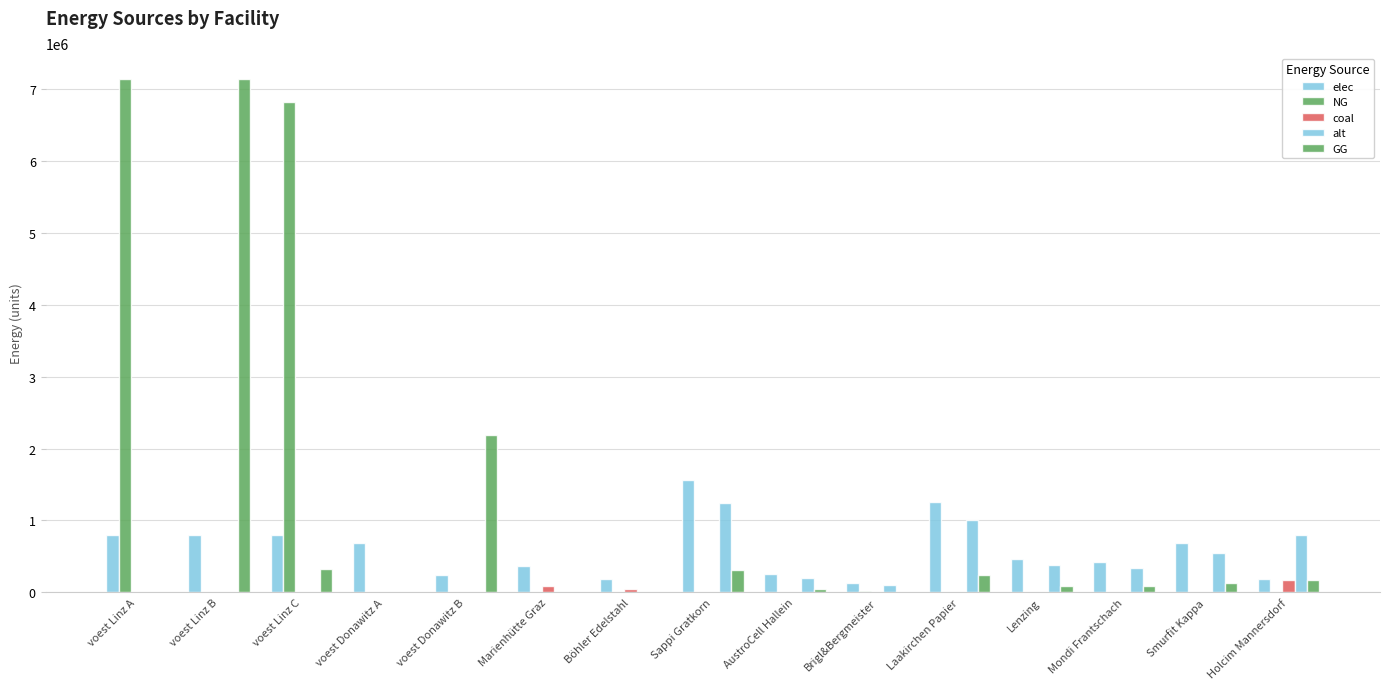

The coal series shows 90200.0 at Marienhütte Graz. True or false?

True